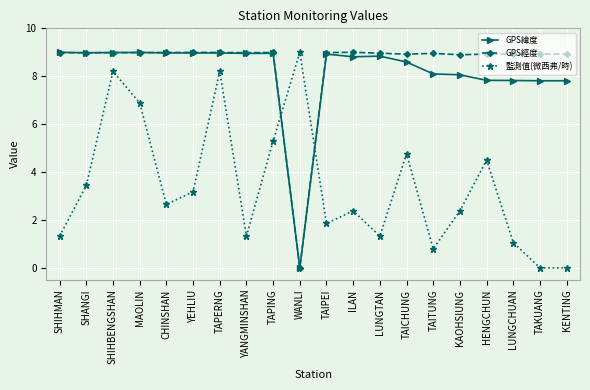

In 監測值(微西弗/時), how many points are higher than both neighbors (excluding endpoints)?

6